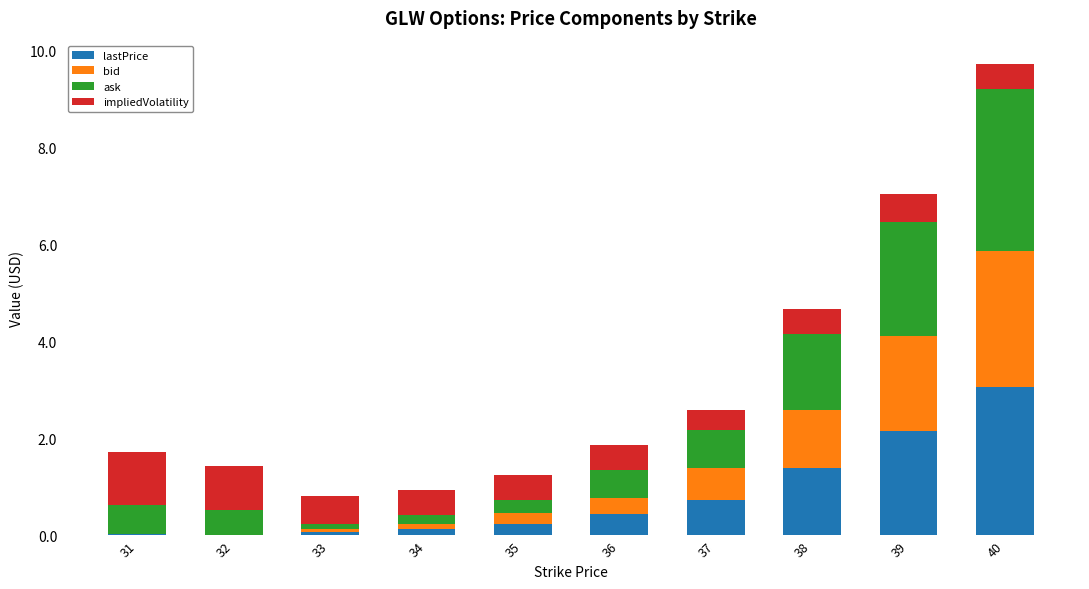

What is the sum of all lastPrice values?

8.3